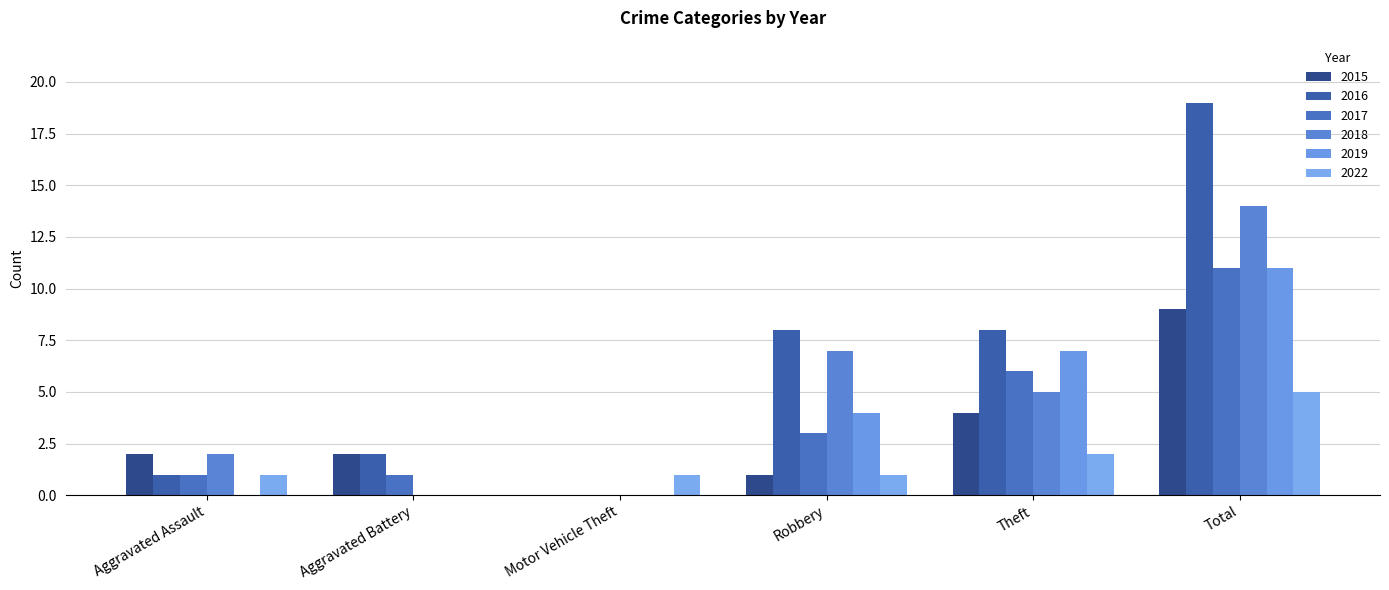

Reading left to right, what are all the values shown in this chart?

2015: Aggravated Assault=2	Aggravated Battery=2	Motor Vehicle Theft=0	Robbery=1	Theft=4	Total=9
2016: Aggravated Assault=1	Aggravated Battery=2	Motor Vehicle Theft=0	Robbery=8	Theft=8	Total=19
2017: Aggravated Assault=1	Aggravated Battery=1	Motor Vehicle Theft=0	Robbery=3	Theft=6	Total=11
2018: Aggravated Assault=2	Aggravated Battery=0	Motor Vehicle Theft=0	Robbery=7	Theft=5	Total=14
2019: Aggravated Assault=0	Aggravated Battery=0	Motor Vehicle Theft=0	Robbery=4	Theft=7	Total=11
2022: Aggravated Assault=1	Aggravated Battery=0	Motor Vehicle Theft=1	Robbery=1	Theft=2	Total=5